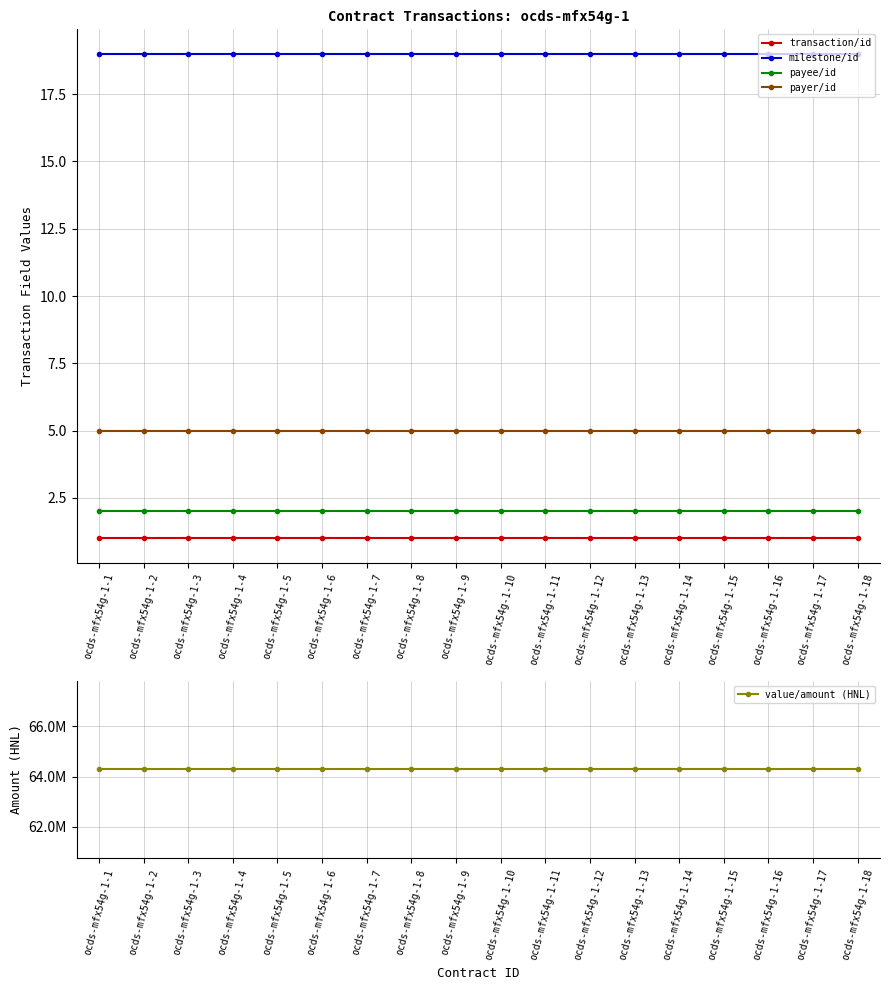

What is the value of the milestone/id point at the 11th from the left?

19